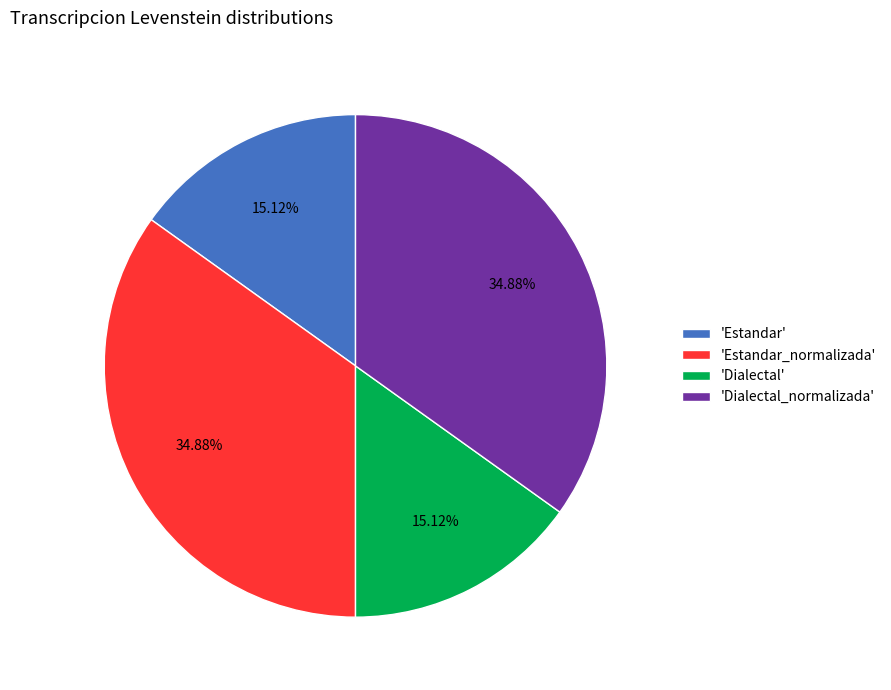

Is there any slice that represents more than half of the pie?

No